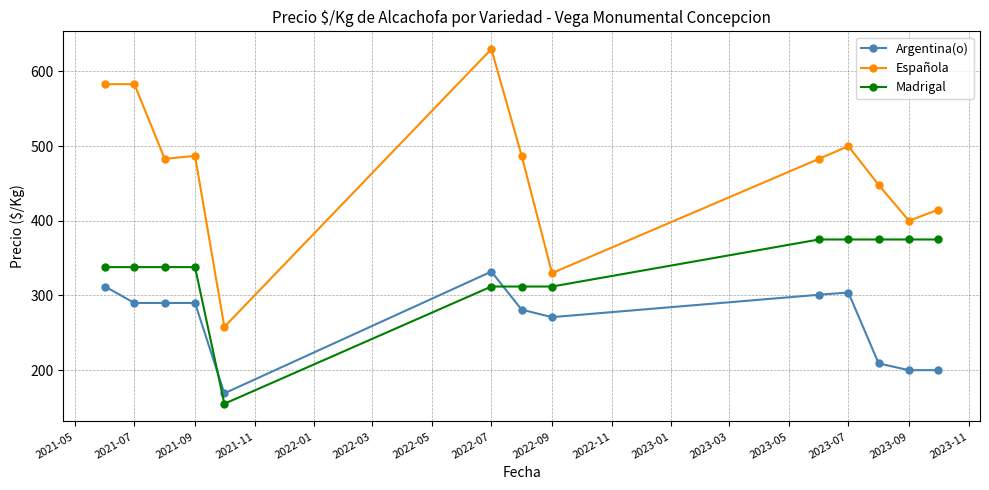

Rank the series by their average value, from highest to lowest.

Española, Madrigal, Argentina(o)